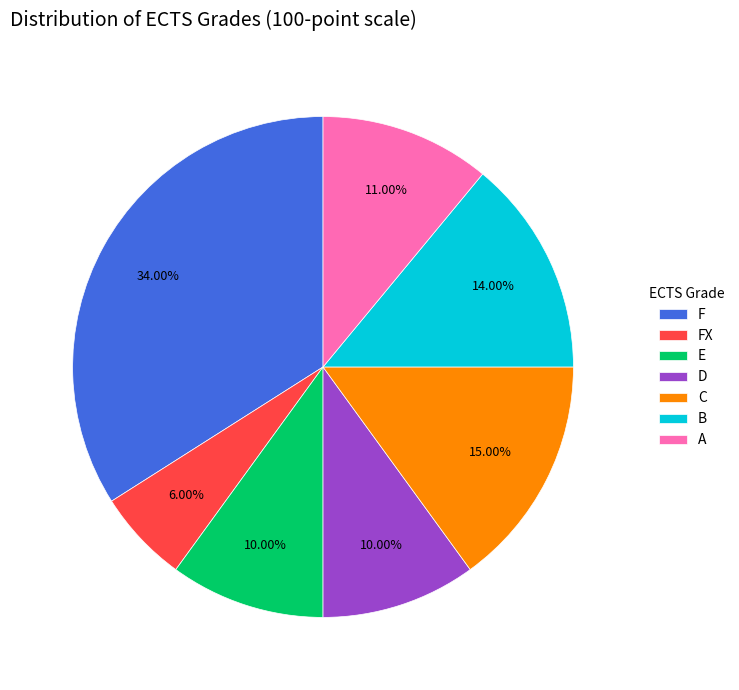

Is E the majority of the pie?

No